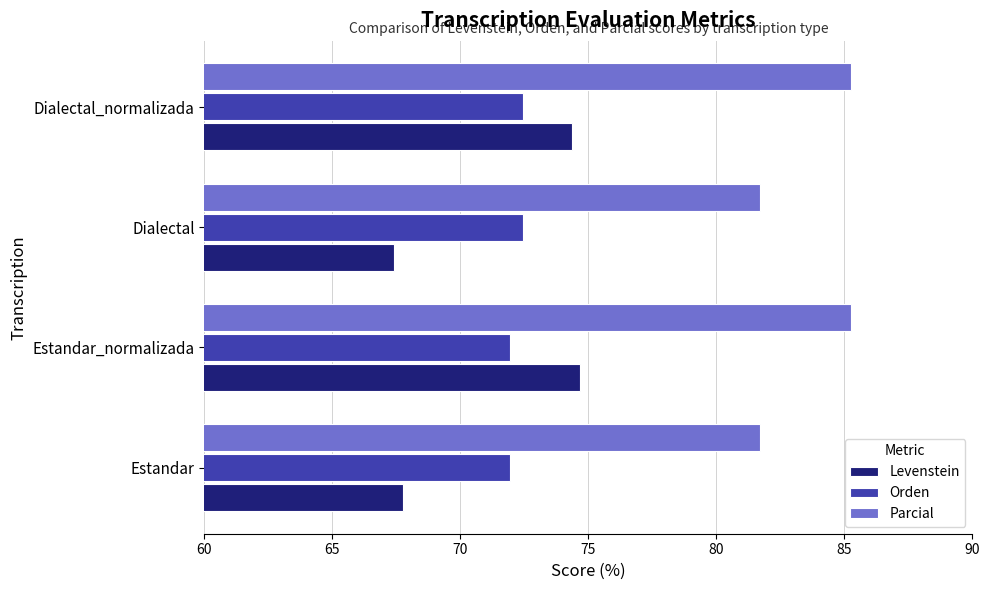

Is it true that Parcial equals 51.2 at Estandar?

False